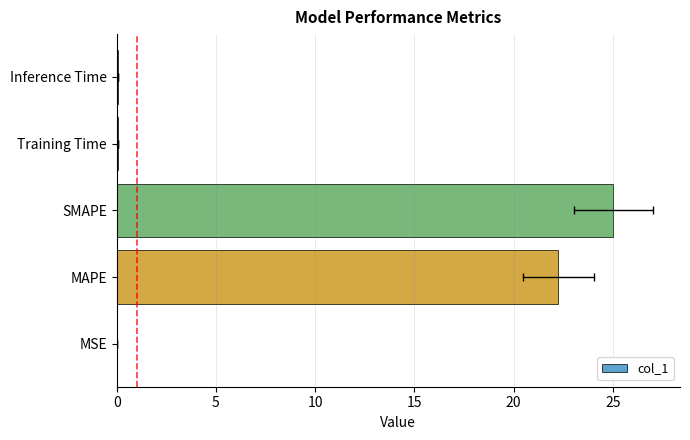

What is the difference between the second highest and second lowest values?

22.2